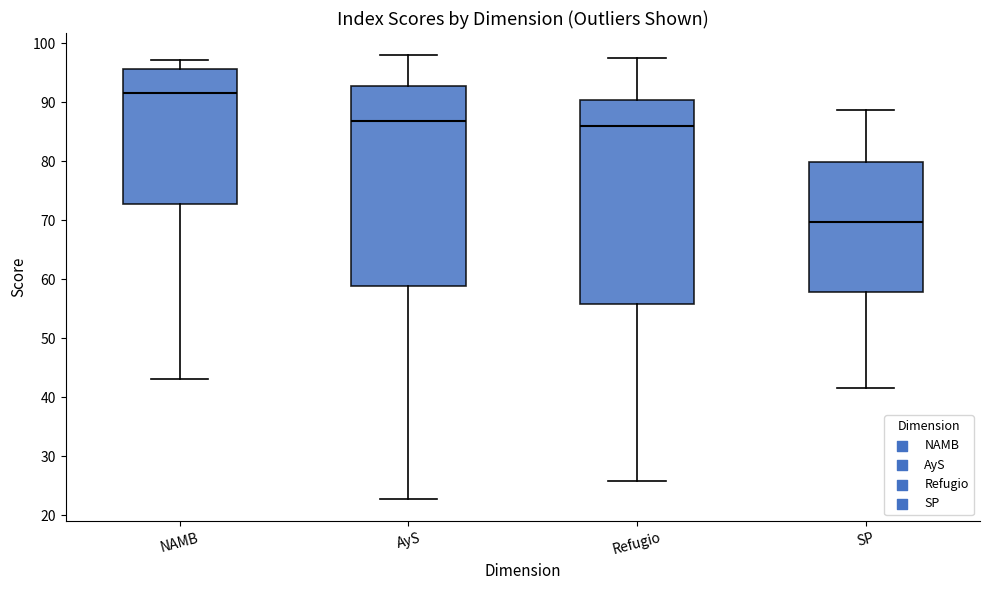

Reading left to right, transcribe this box plot: for each box, give where its median line is, the range the box spans, and where its two whiskers end, as read against the y-axis. The values are not printed on the chart, so give them approximately, as read against the axis.

NAMB: median 92, box 73 to 96, whiskers 43 to 97
AyS: median 87, box 59 to 93, whiskers 23 to 98
Refugio: median 86, box 56 to 90, whiskers 26 to 97
SP: median 70, box 58 to 80, whiskers 42 to 89